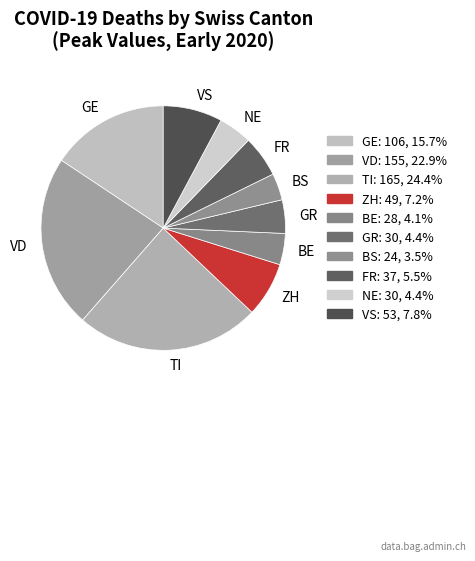

Count the number of slices in the pie.

10